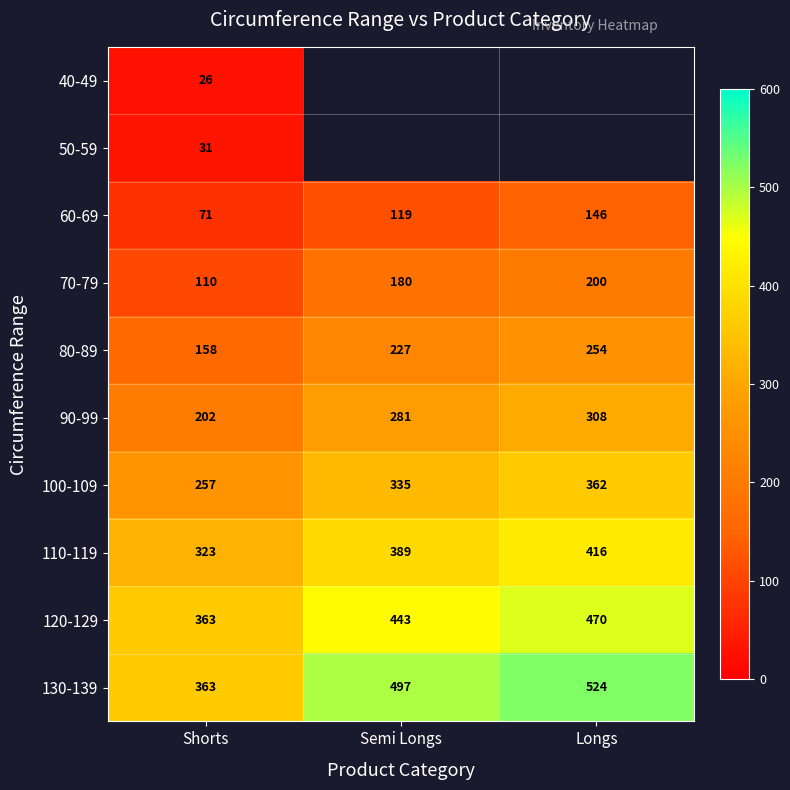

How many categories are shown in the chart?

3